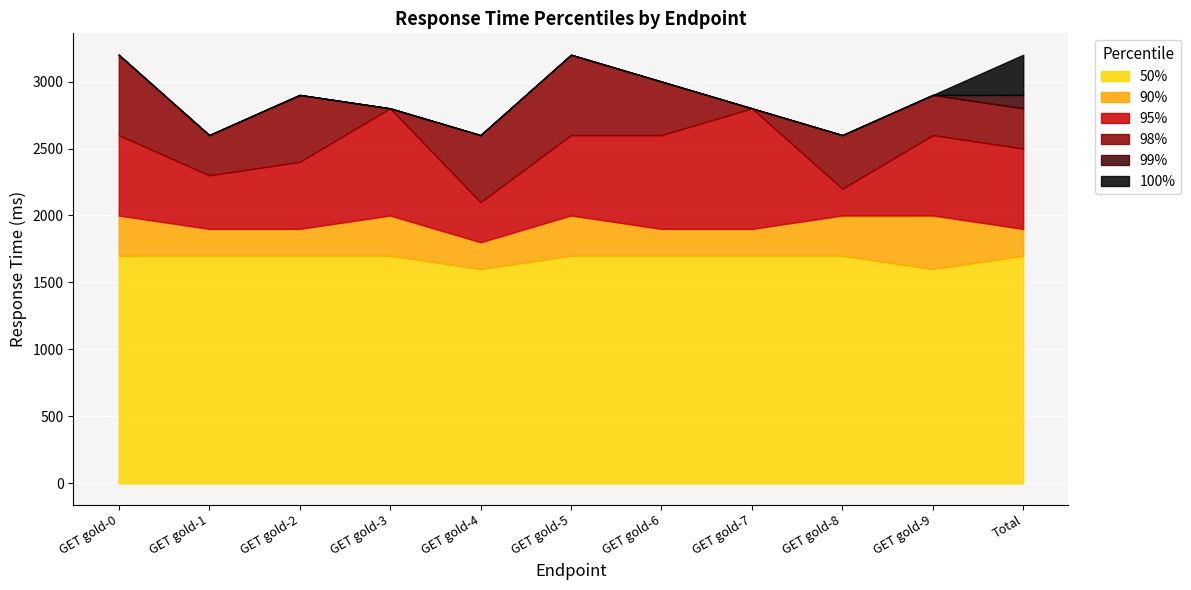

What is the label of the 11th point from the right?

GET gold-0